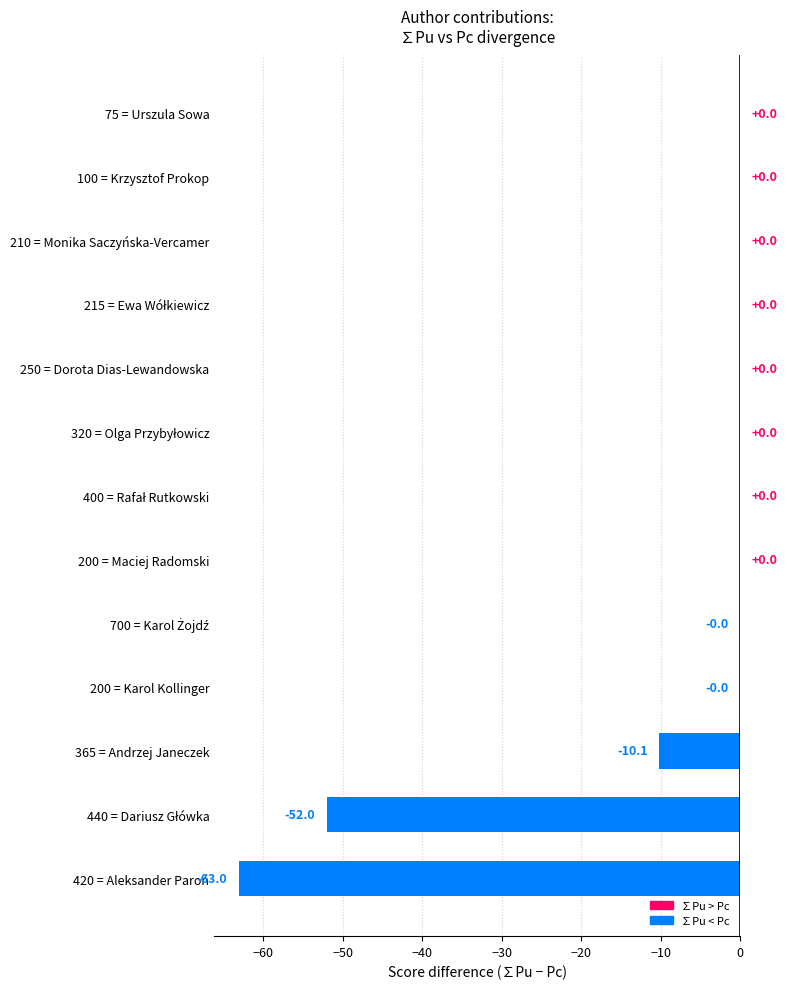

What is the average value?

-9.6